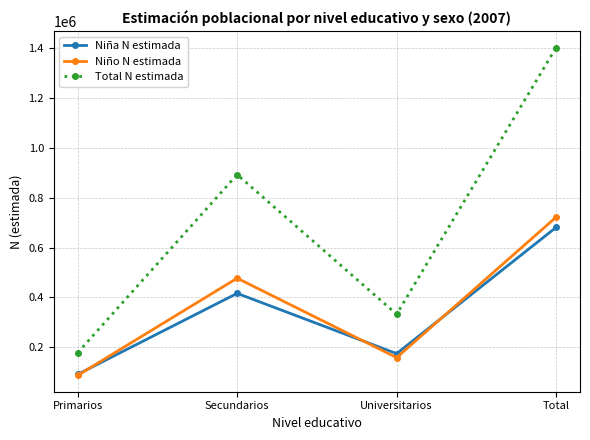

Is it true that Niña N estimada equals 681021 at Total?

True